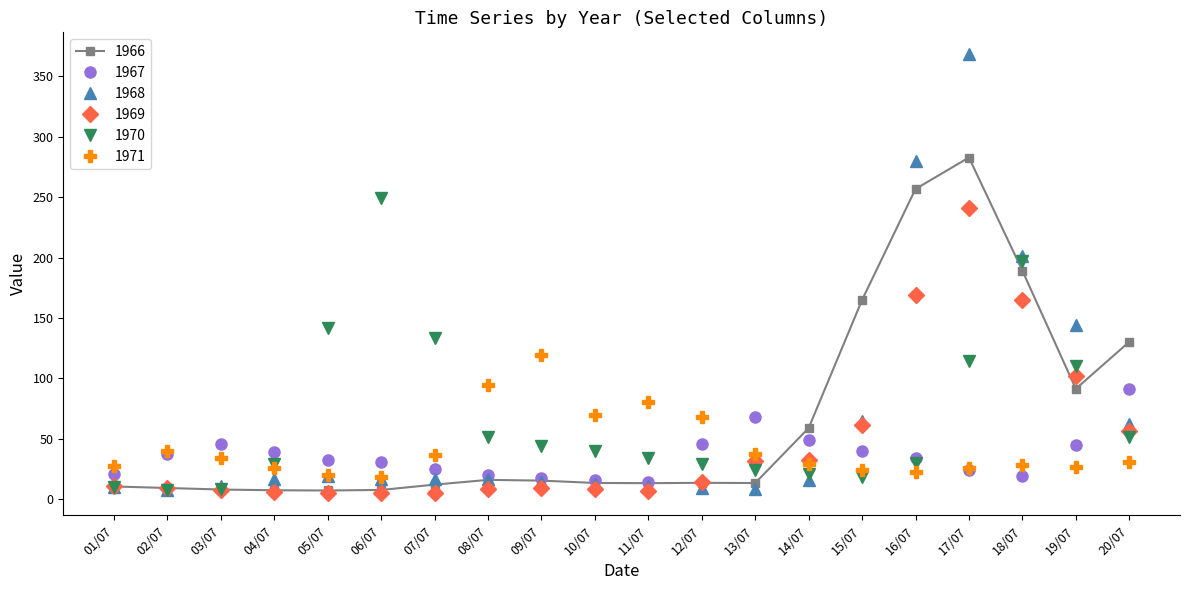

The 1967 series shows 68.5 at 13/07. True or false?

True